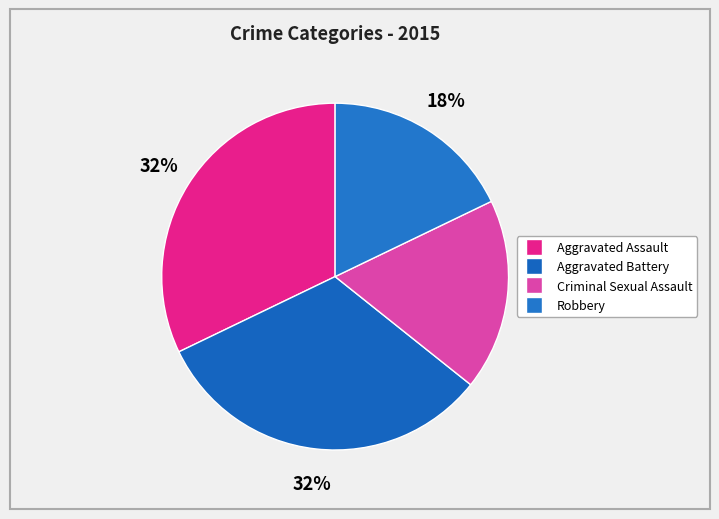

How many slices are in this pie chart?

4